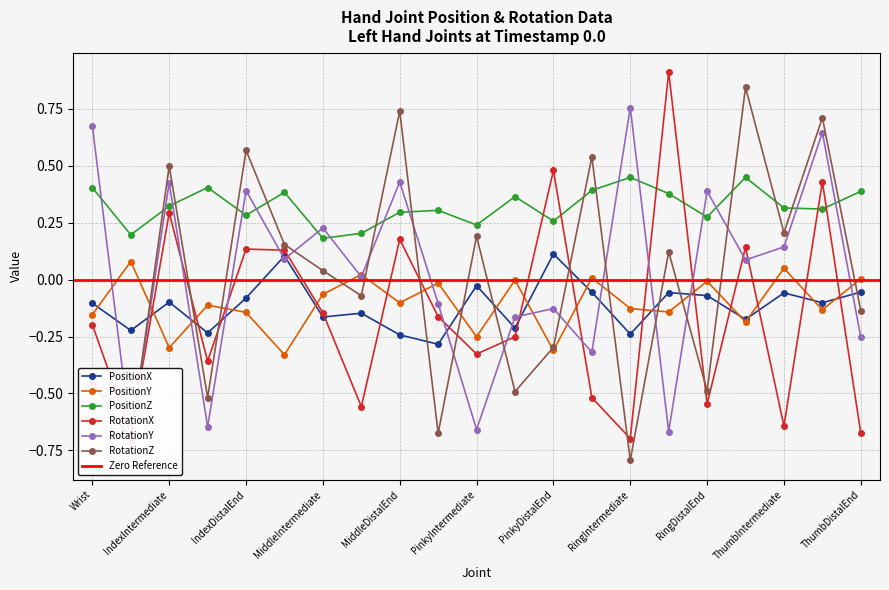

What is the label of the 12th point from the left?

PinkyDistal